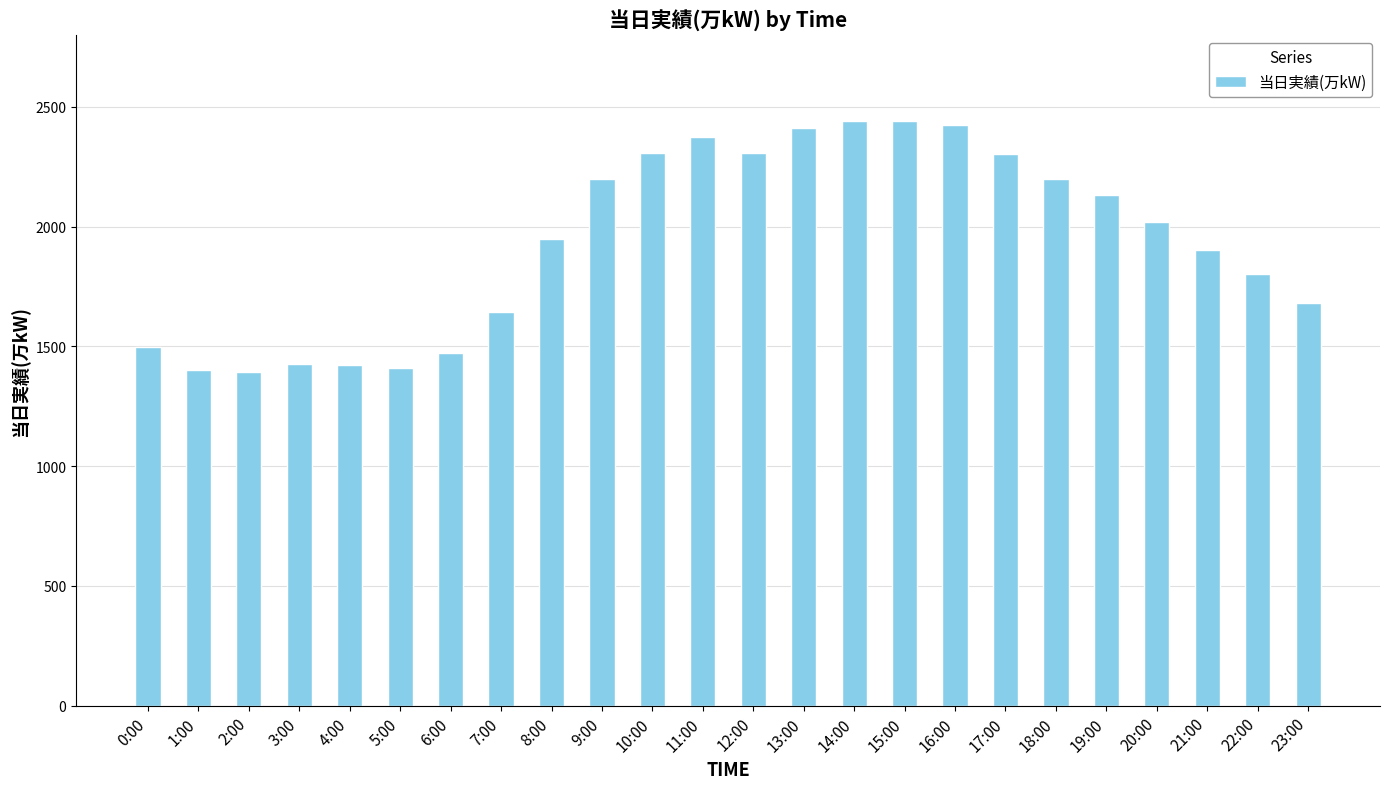

What is the maximum value shown in the chart?

2442